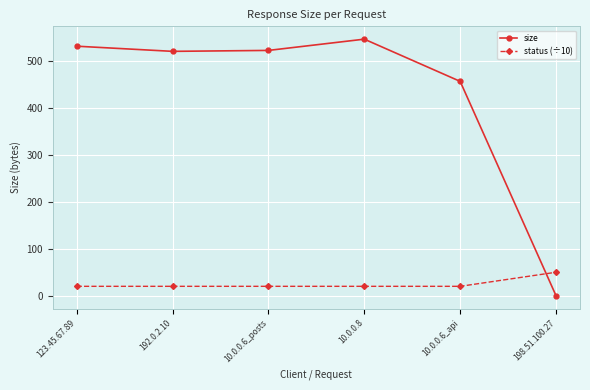

What is the difference between the second highest and minimum values in the size series?

532